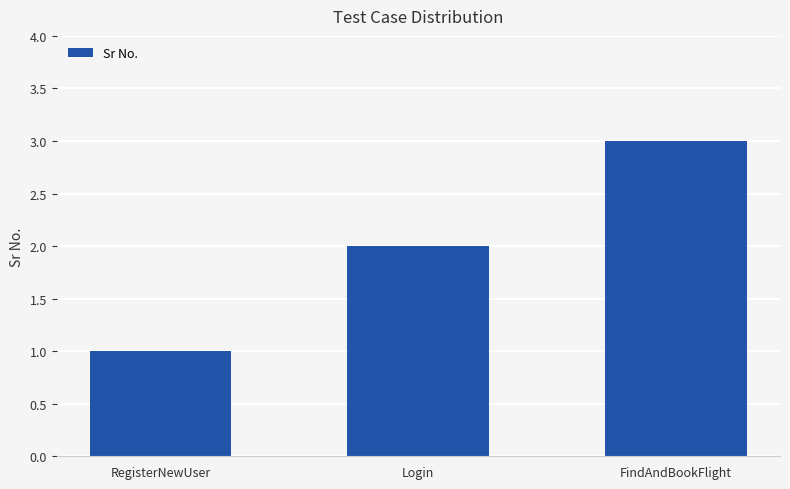

Which label corresponds to the largest value in the chart?

FindAndBookFlight